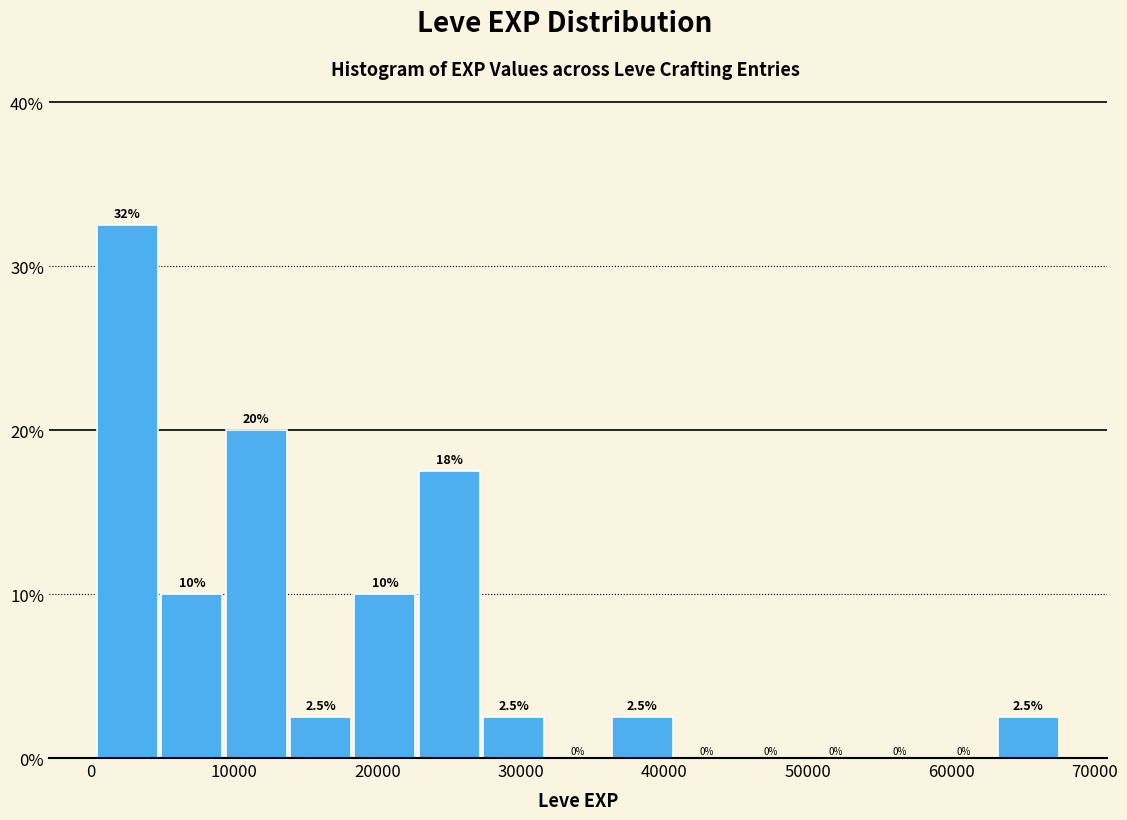

Over which range of the x-axis is the bar tallest?

0 to 5000